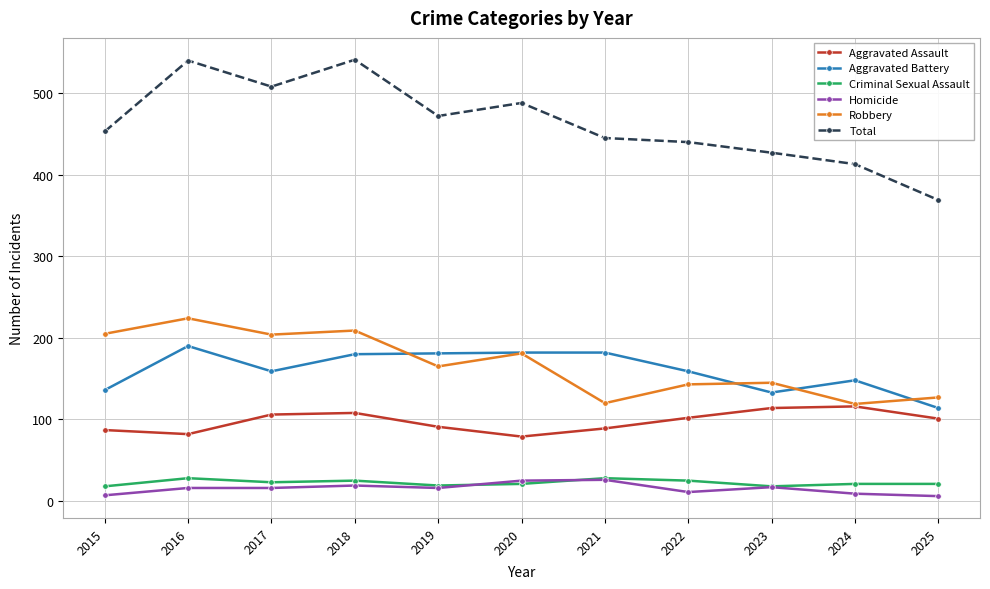

The Homicide series shows 7 at 2015. True or false?

True